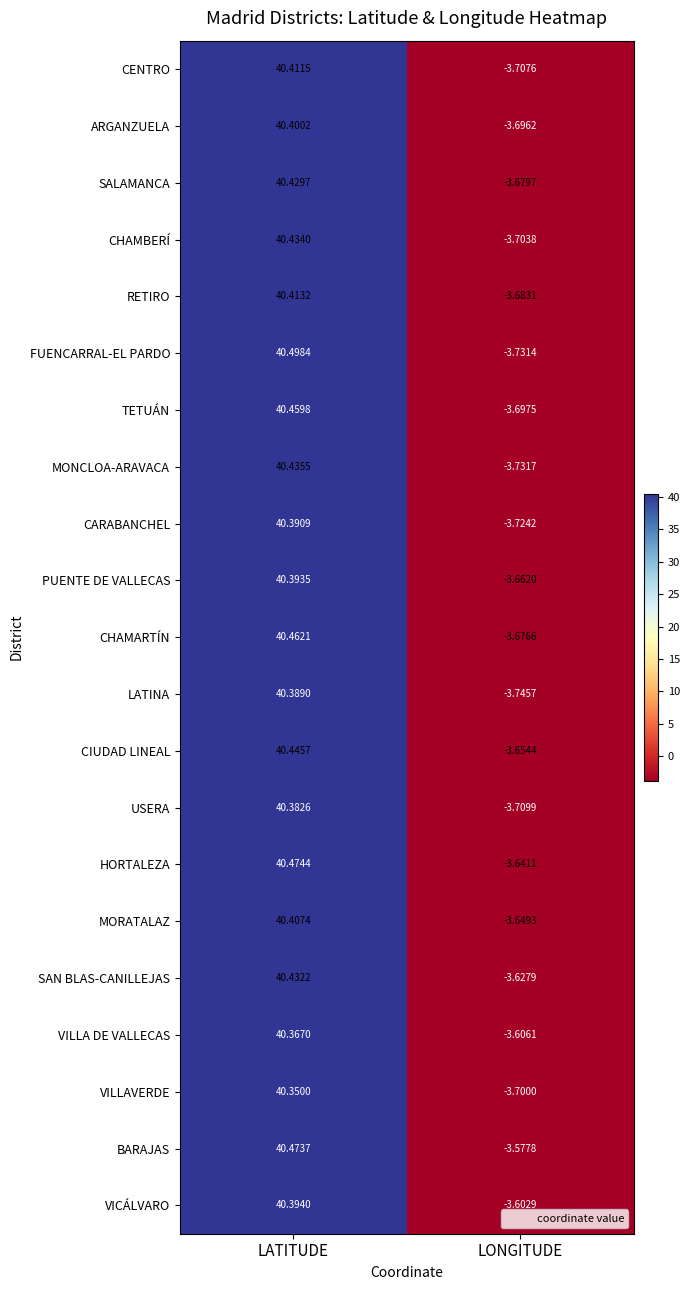

At which category does the chart reach its peak across all series?

LATITUDE